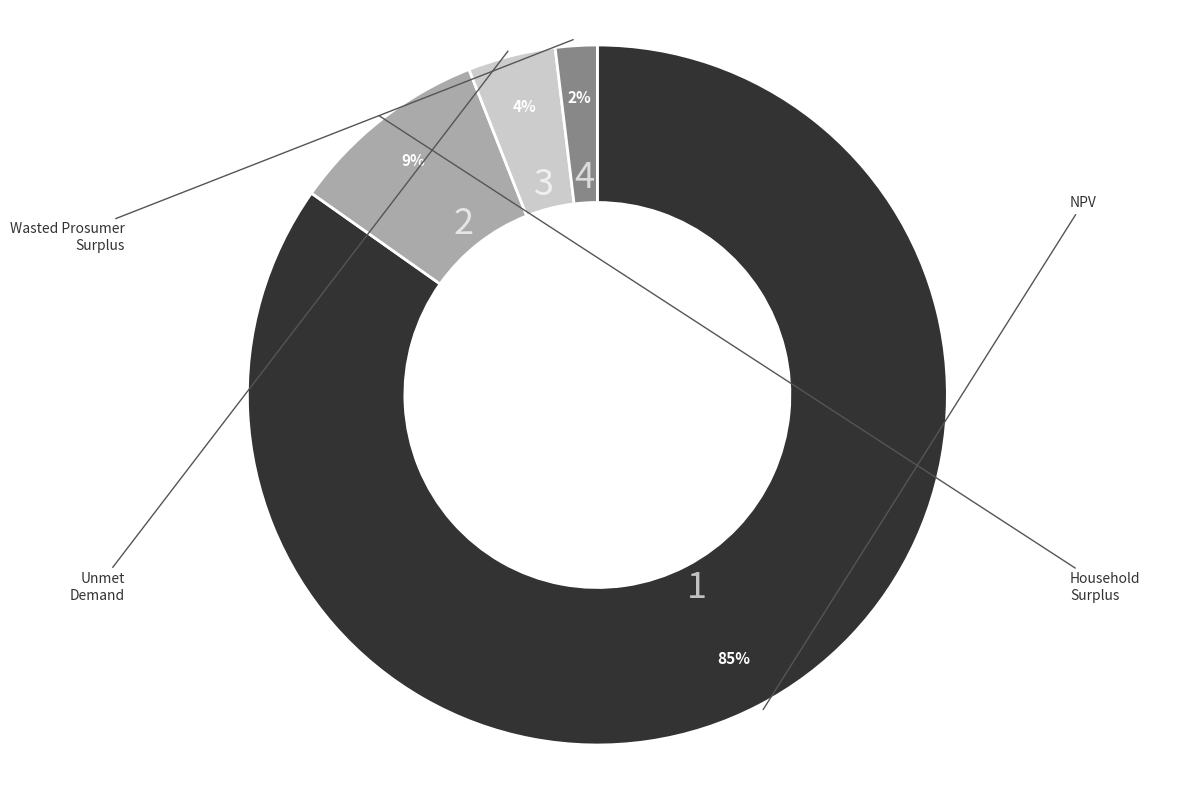

To the nearest percent, what is the difference between the largest and smallest slice percentages?

83%